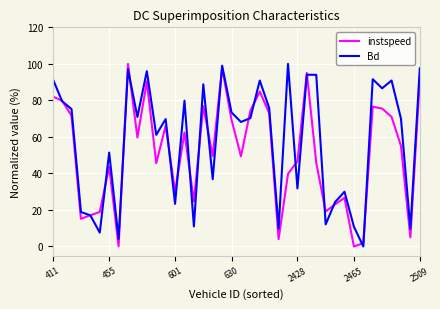

Which series has the largest total across all categories?

Bd